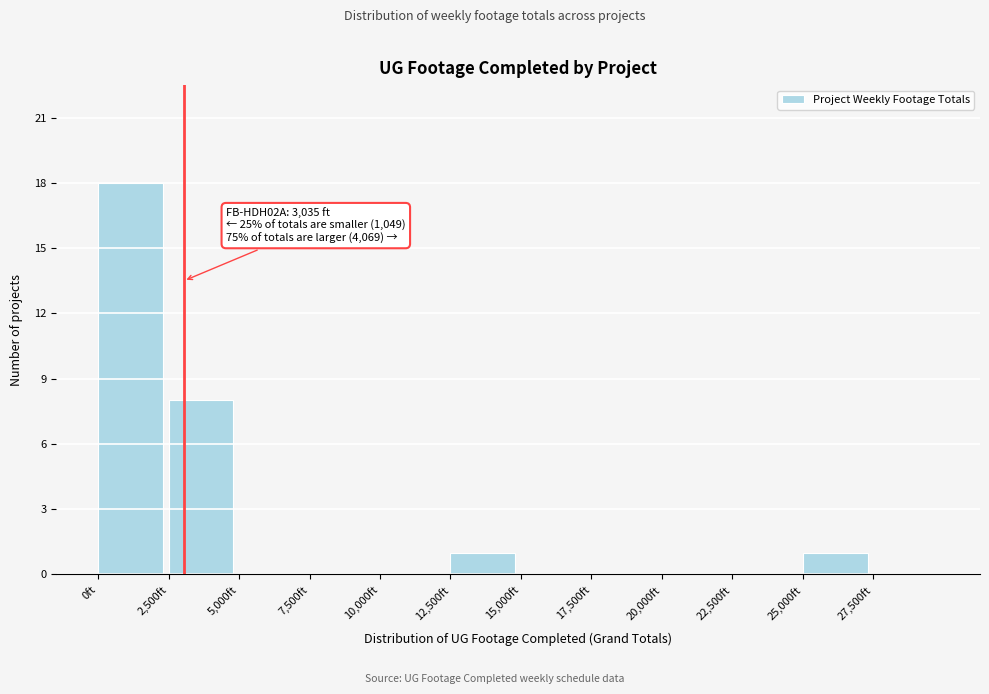

Which range on the x-axis has the tallest bar?

0 to 2500